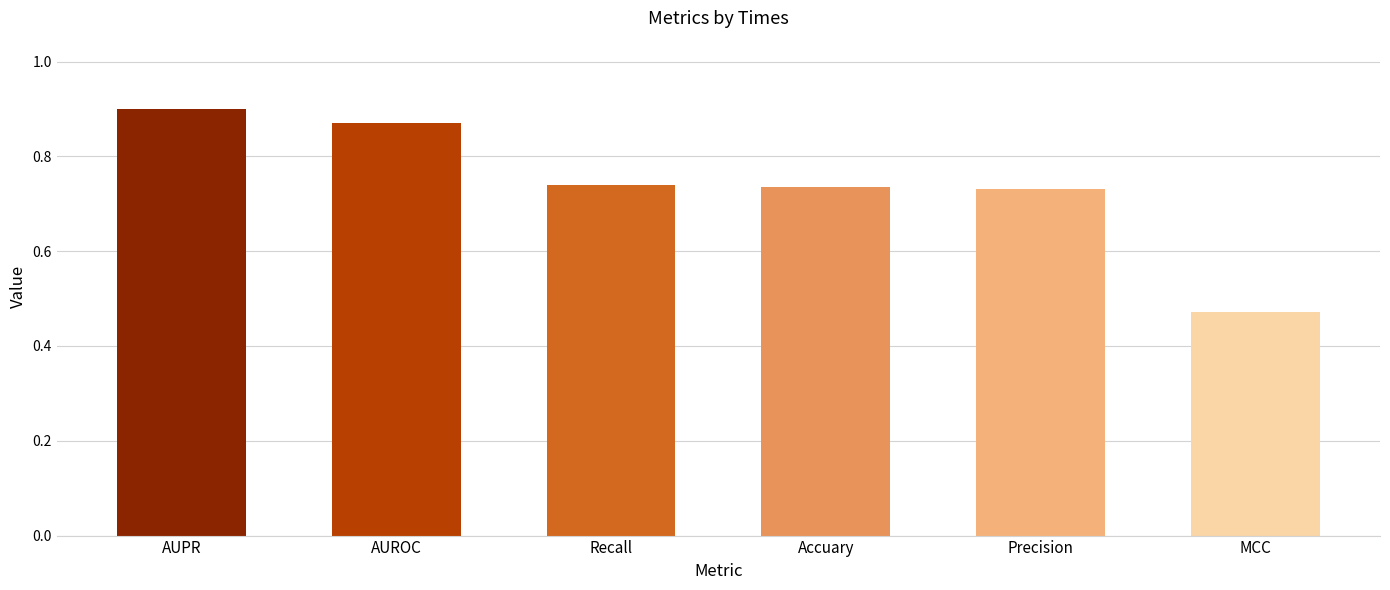

What is the greatest value displayed?

0.9